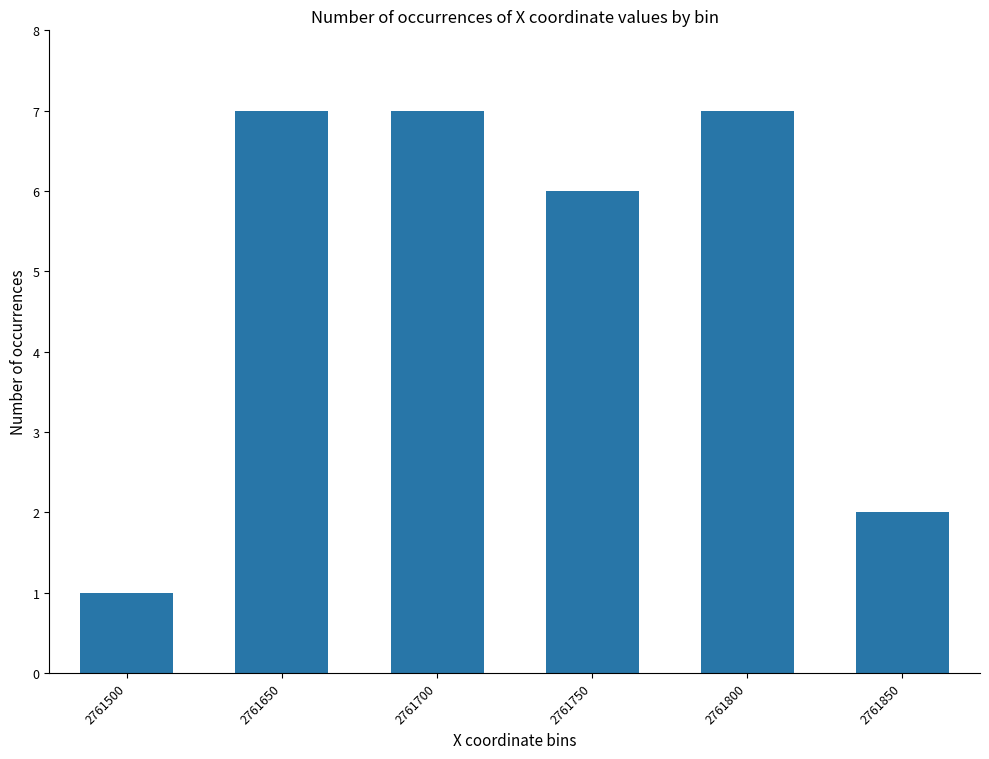

What is the value of the 3rd bar from the left?

7